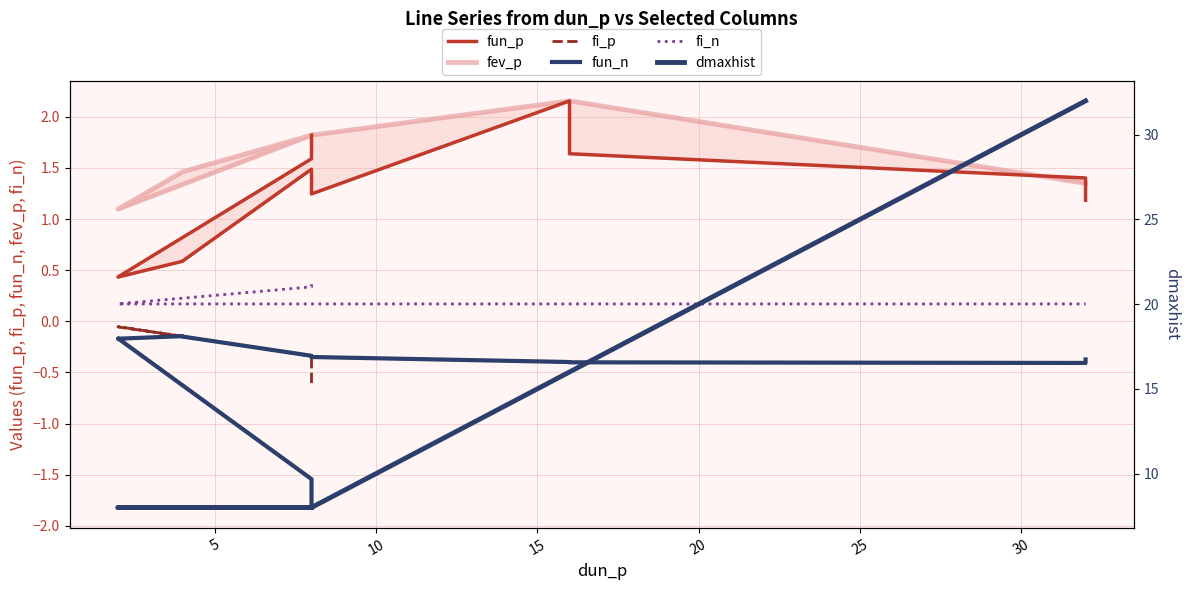

True or false: fev_p has more than 0 points higher than both neighbors.

False